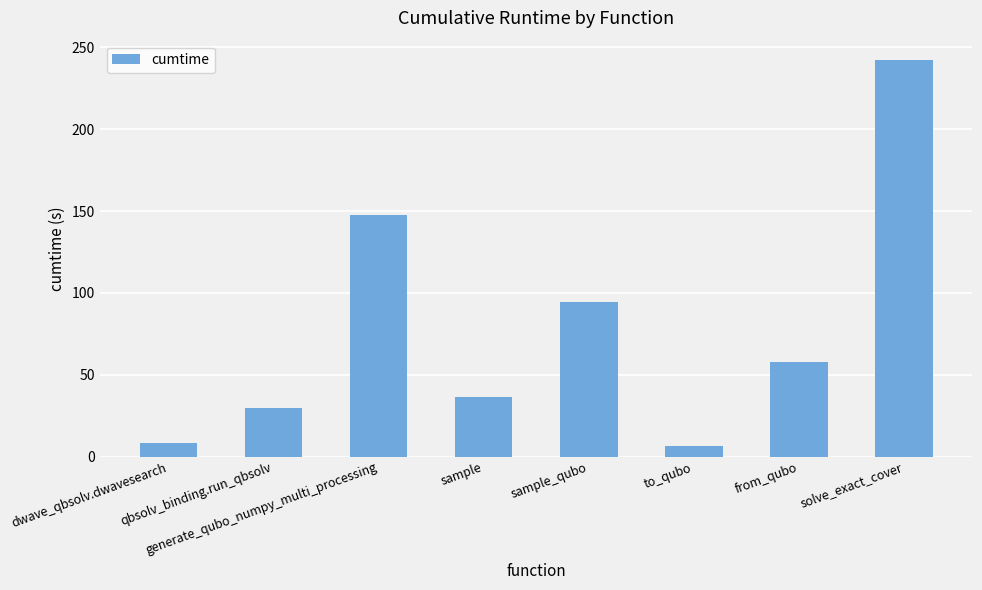

Reading left to right, what are all the values shown in this chart?

8.5	29.6	147.7	36.3	94.3	6.7	57.6	242.0